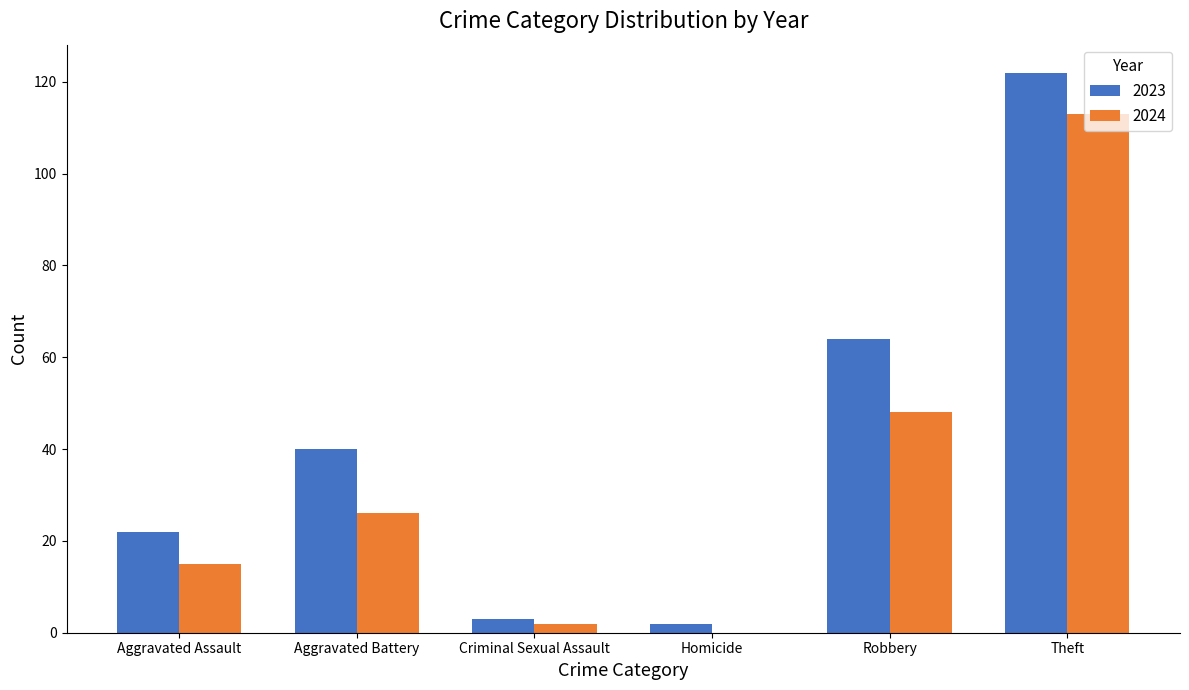

Which series has the largest range (max minus min)?

2023